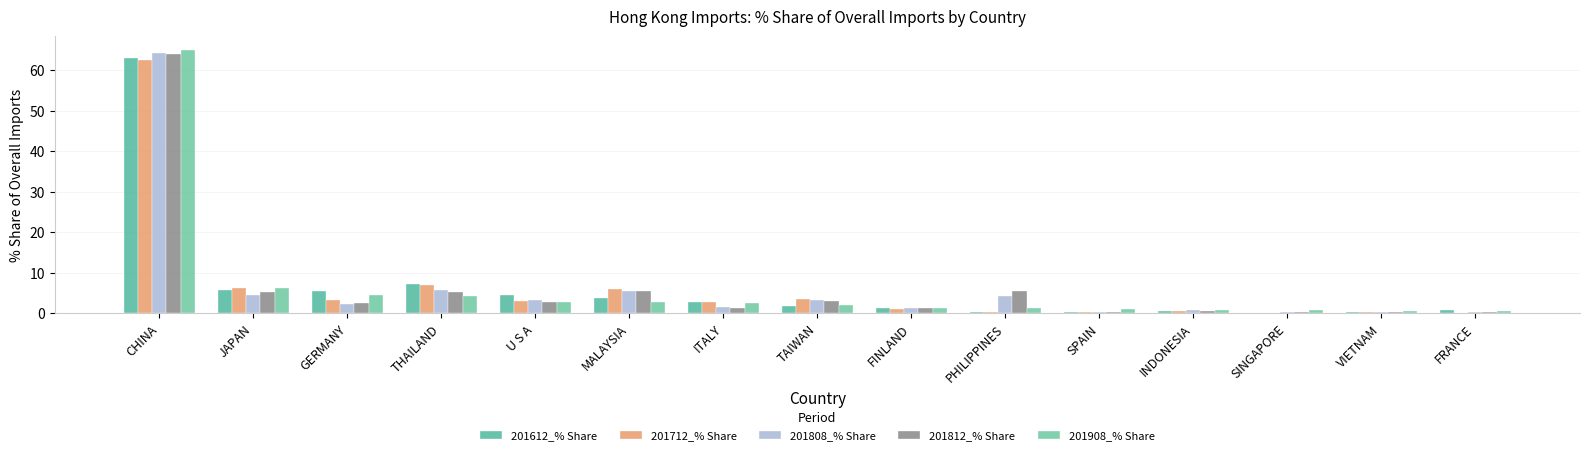

What value does the 201908_% Share series have at SPAIN?

1.0